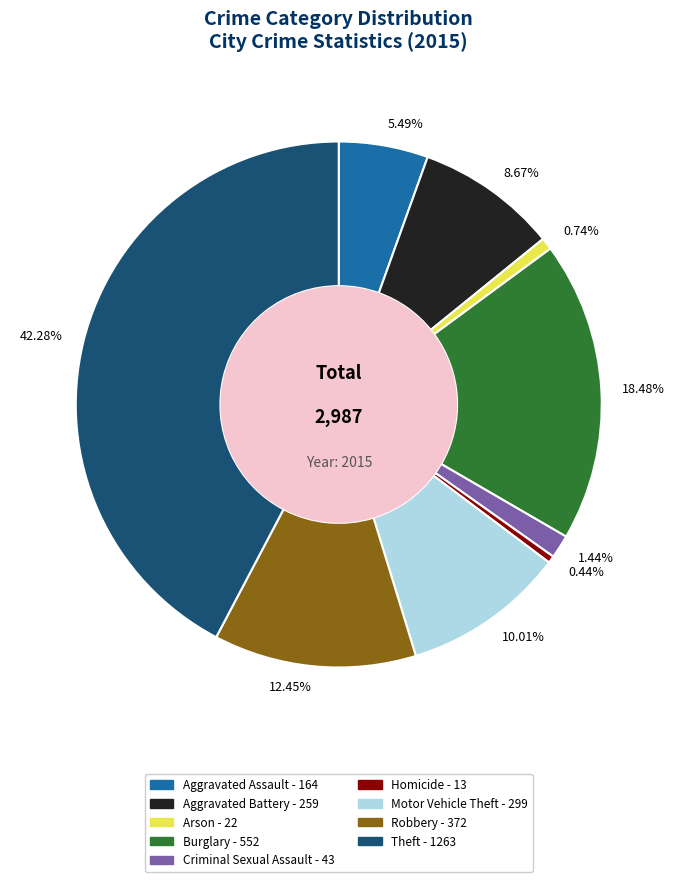

Which slice is the largest?

Theft